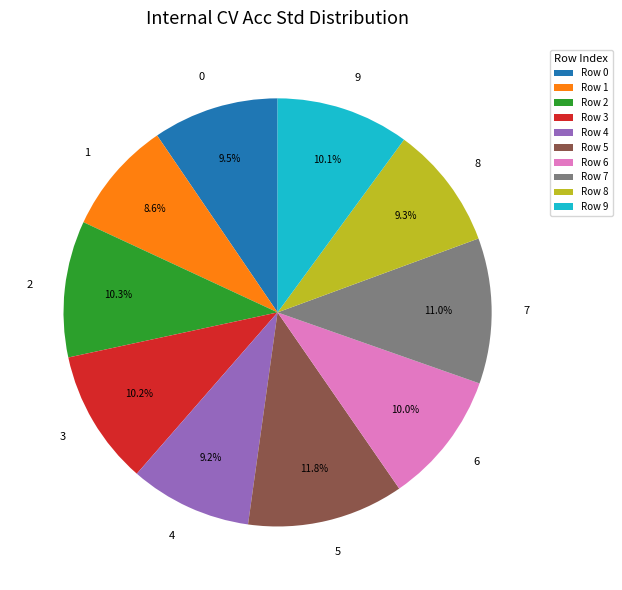

True or false: 1 accounts for 1% of the total.

False